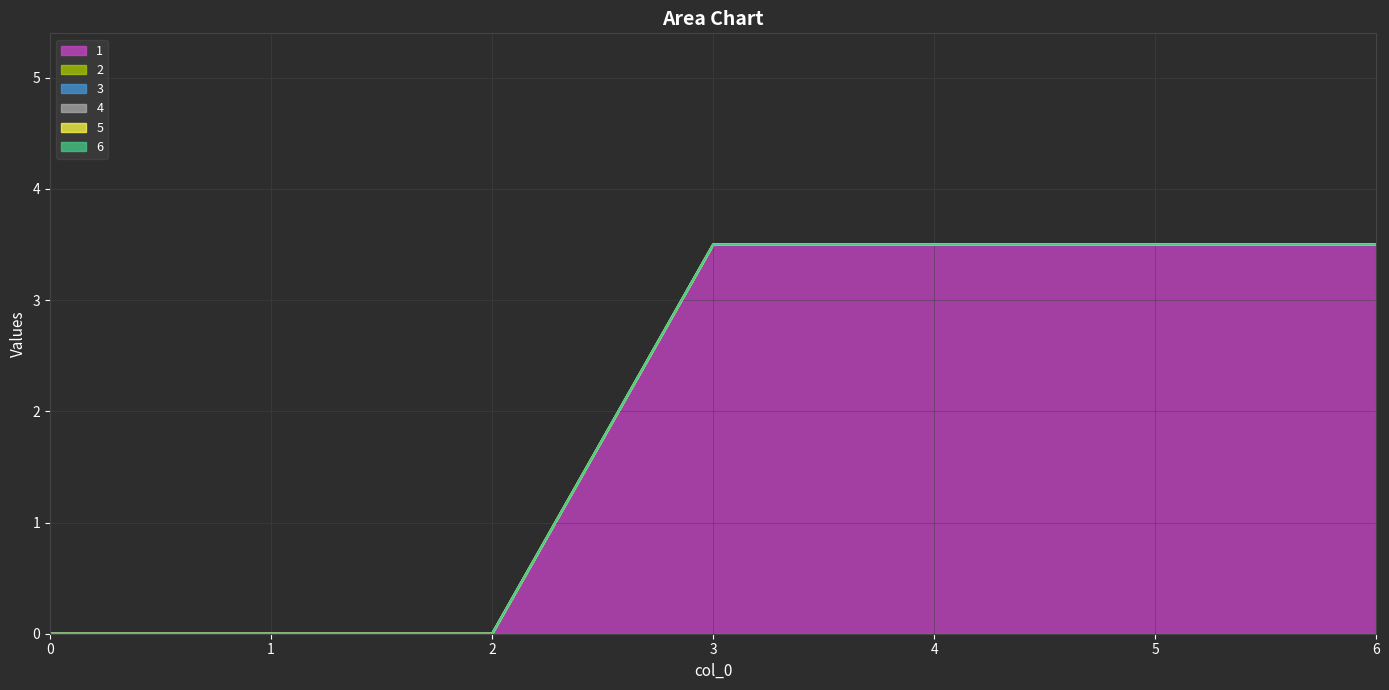

Does the chart display data point markers on the line(s)?

No